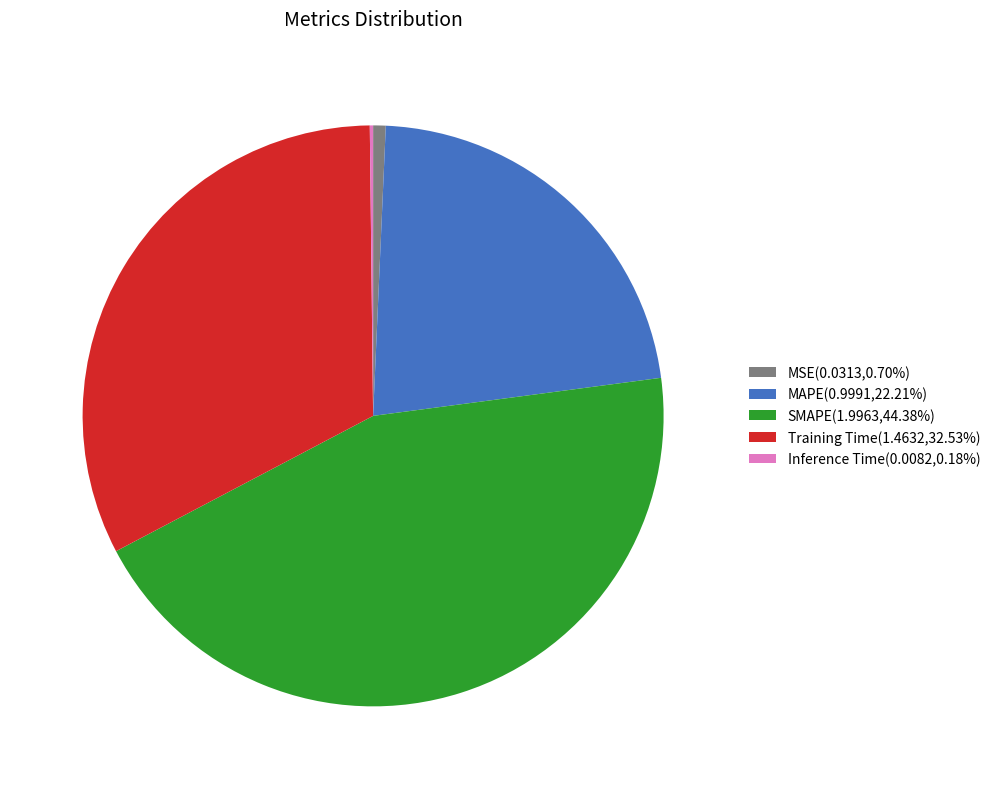

True or false: SMAPE accounts for 44% of the total.

True